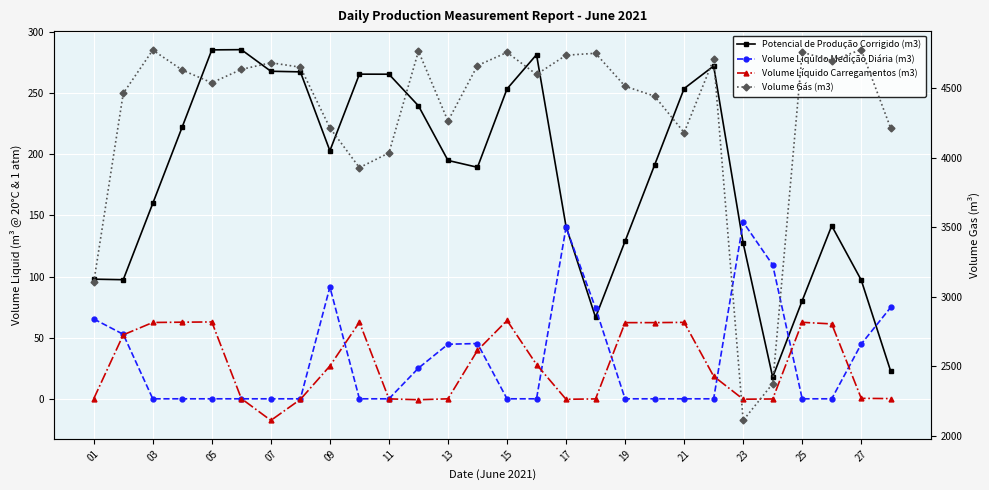

What is the difference between the second highest and second lowest values in the Volume Líquido Carregamentos (m3) series?

63.6